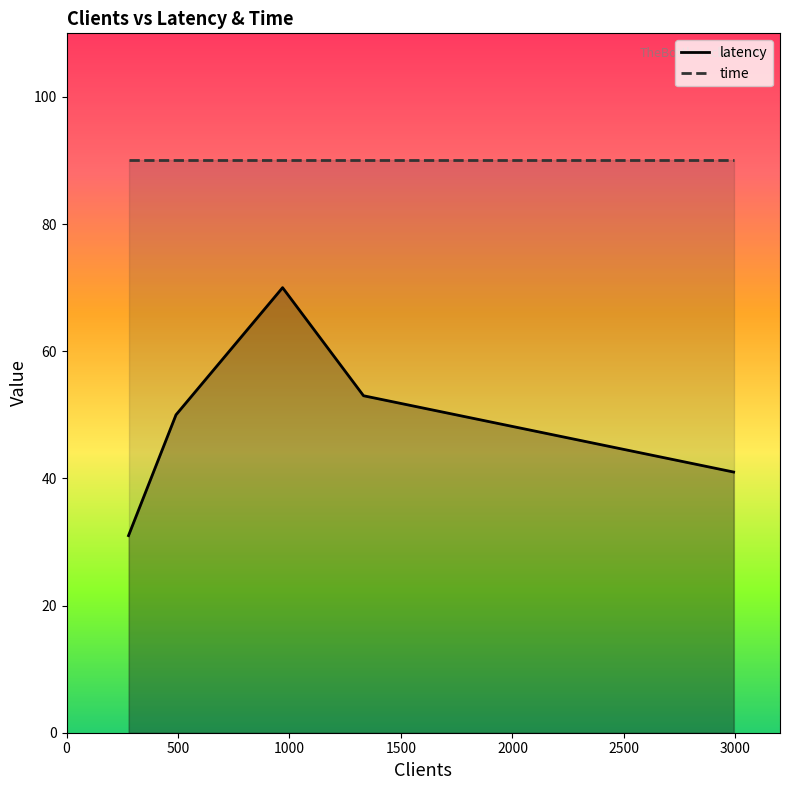

Which label corresponds to the largest value in the chart?

969